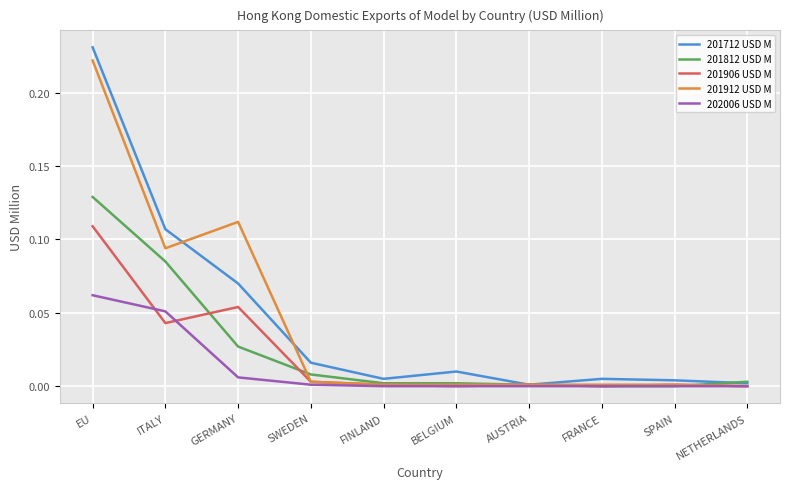

At which category is the sum across all series the highest?

EU